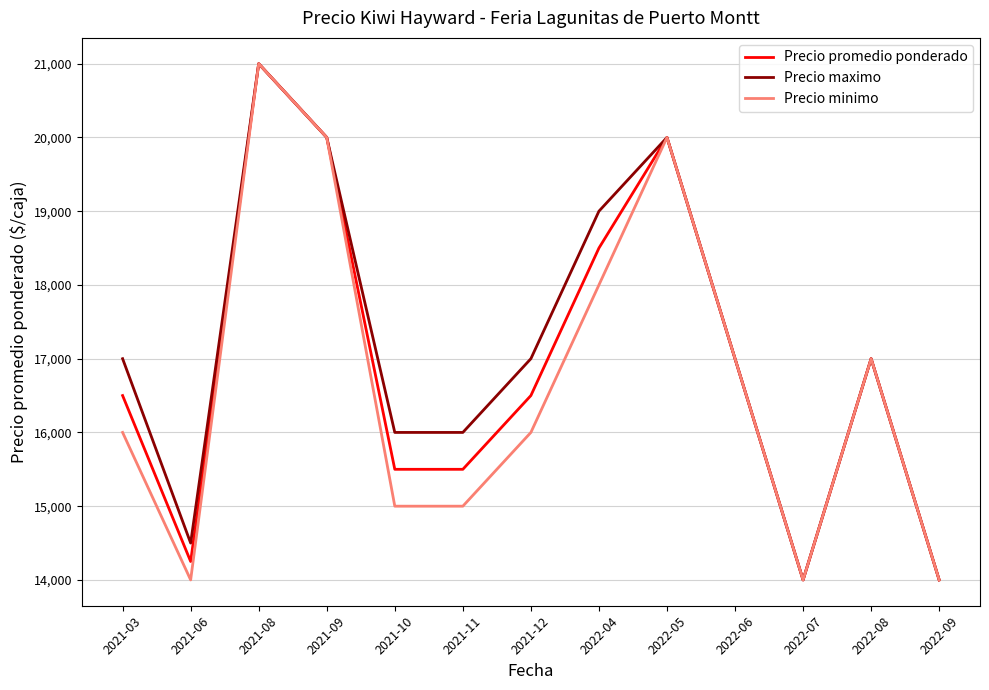

Where is the first local minimum for Precio maximo?

2021-06